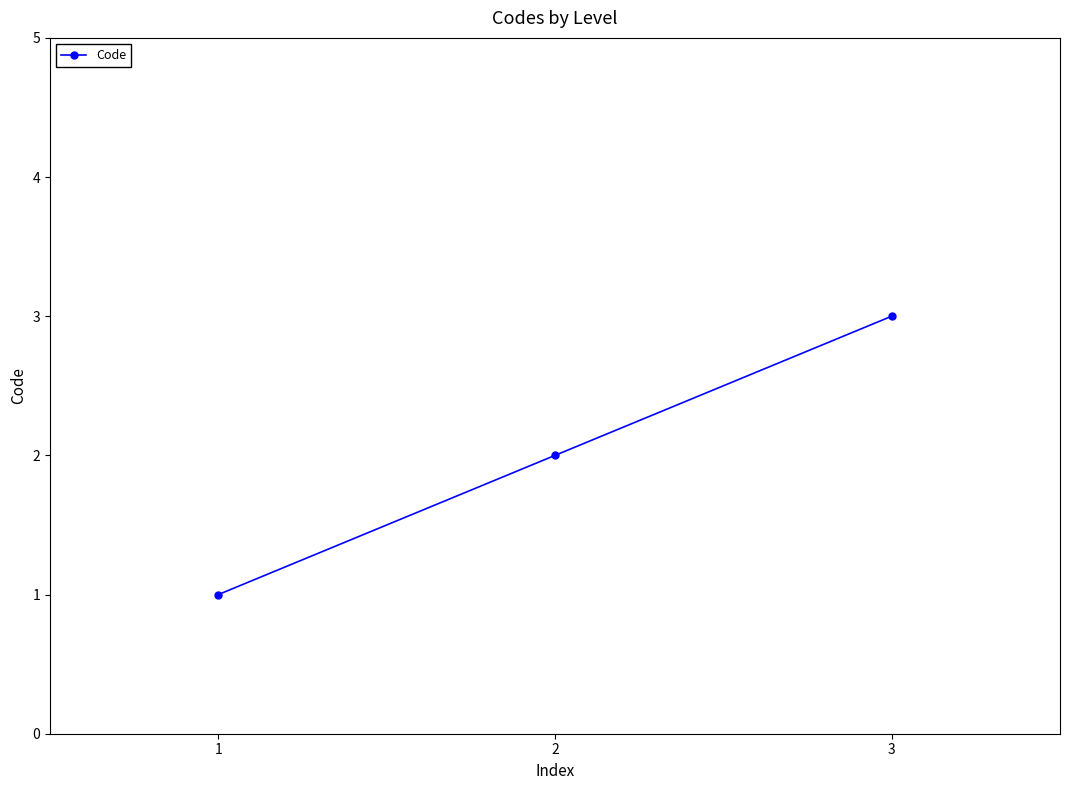

What is the smallest value displayed?

1